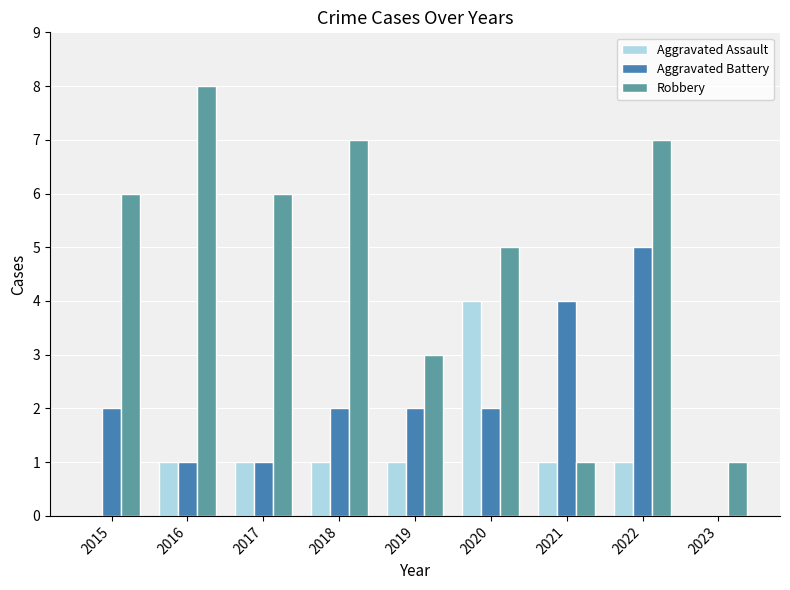

What is the total value across all series at 2022?

13